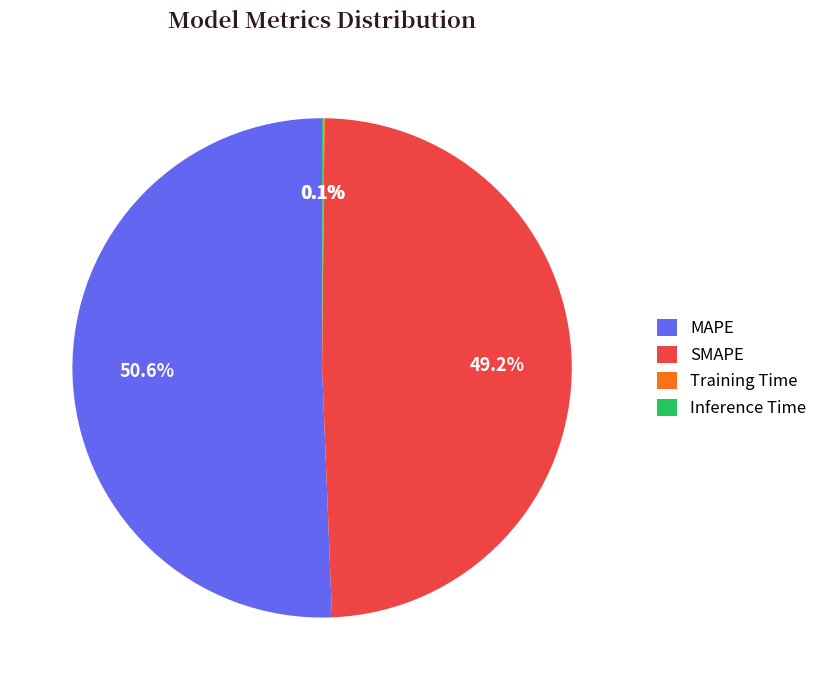

Is there any slice that represents more than half of the pie?

Yes